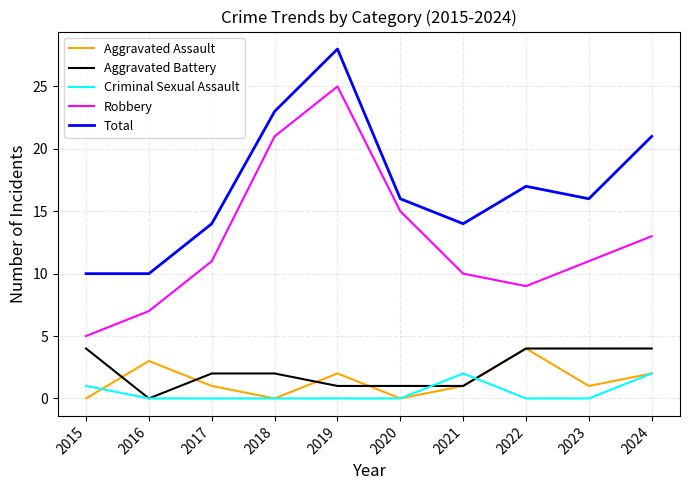

Which series has the widest spread of values?

Robbery